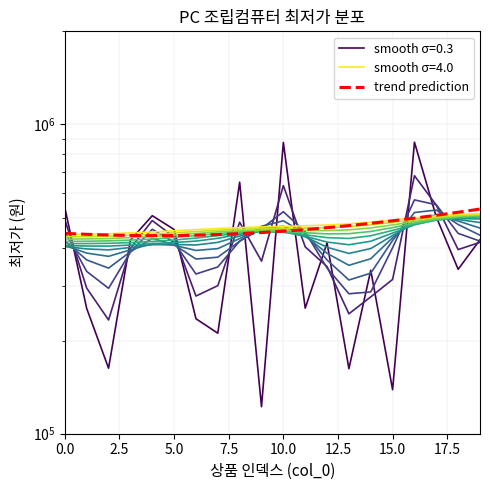

Rank the categories by value from lowest to highest.

9, 15, 13, 2, 7, 6, 1, 11, 14, 18, 12, 3, 19, 5, 17, 4, 0, 8, 10, 16